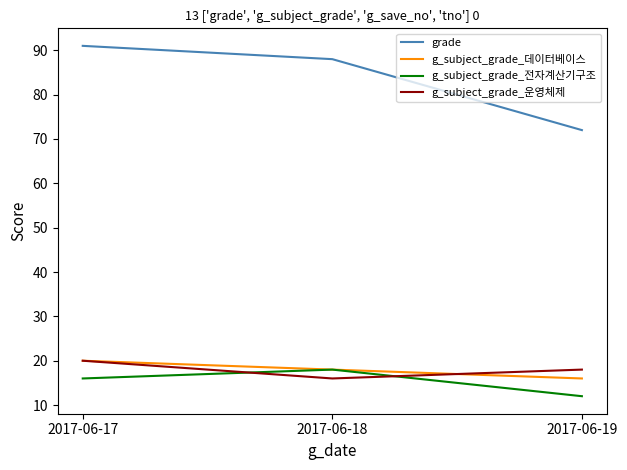

How many series are shown in this chart?

4